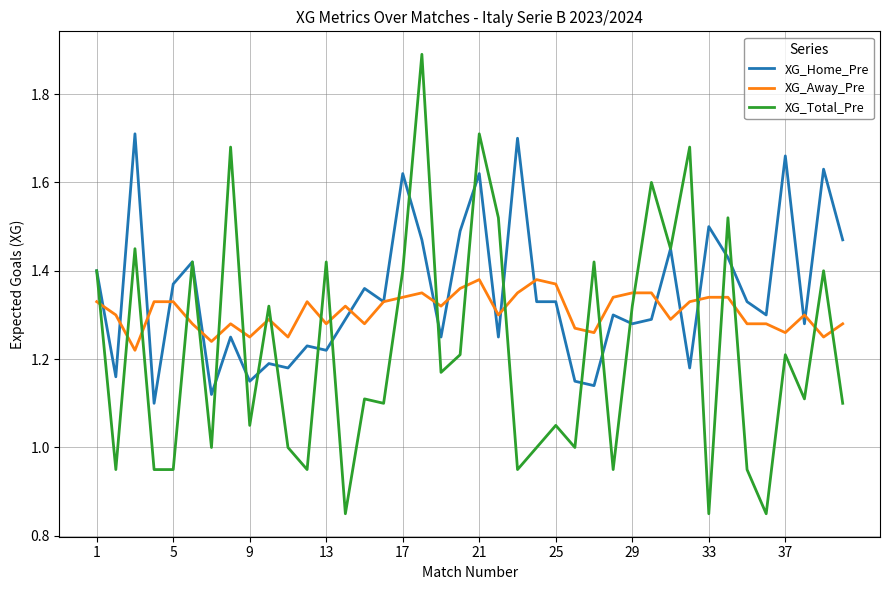

Count the number of data series in this chart.

3